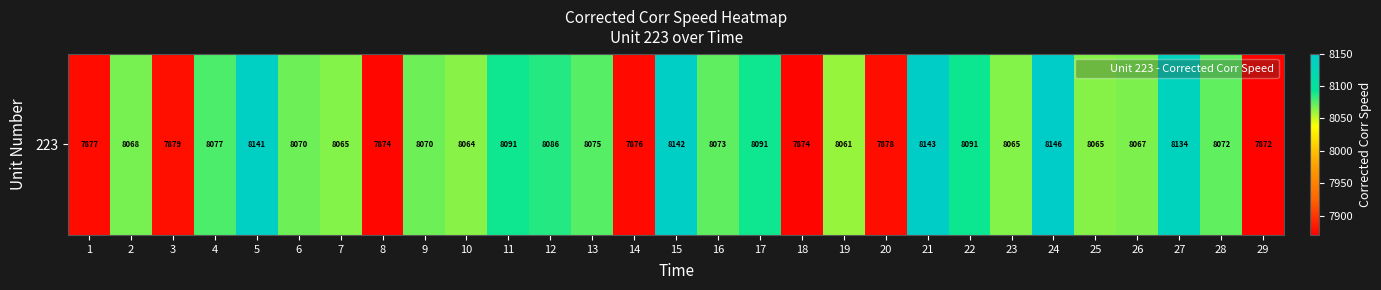

What is the smallest value displayed?

7872.2